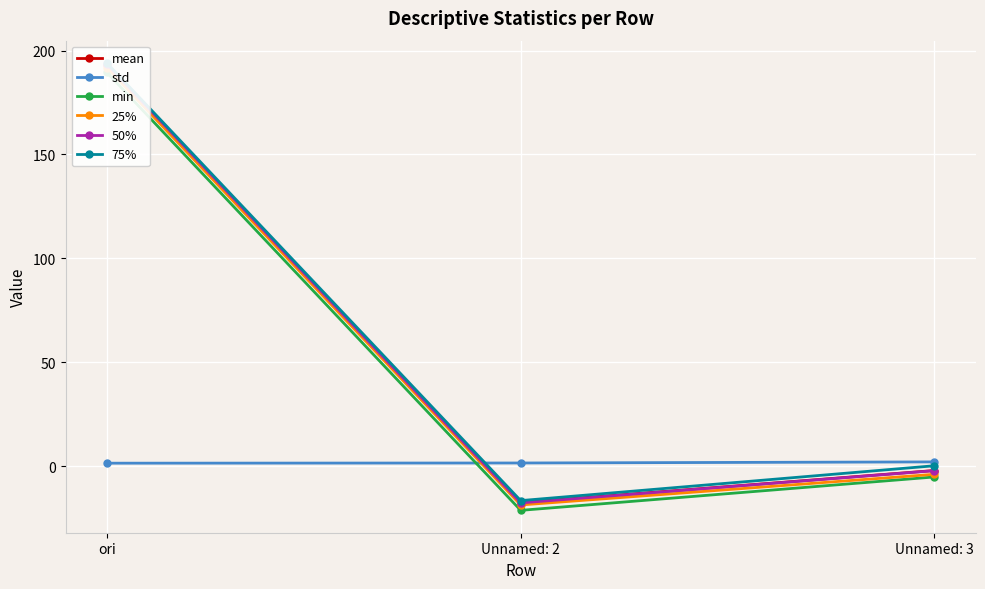

Which series changed the most between Unnamed: 2 and Unnamed: 3?

75%